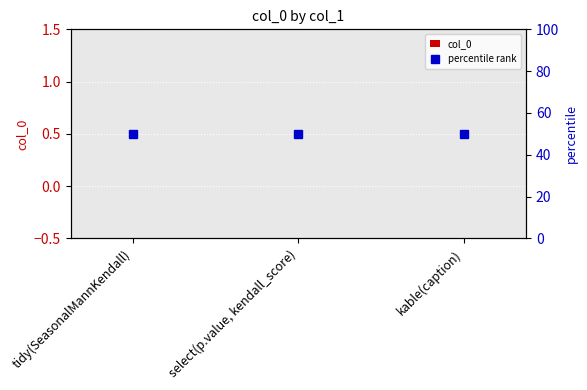

Reading left to right, transcribe all the data shown in this chart.

col_0: 0	0	0
percentile rank: 50	50	50